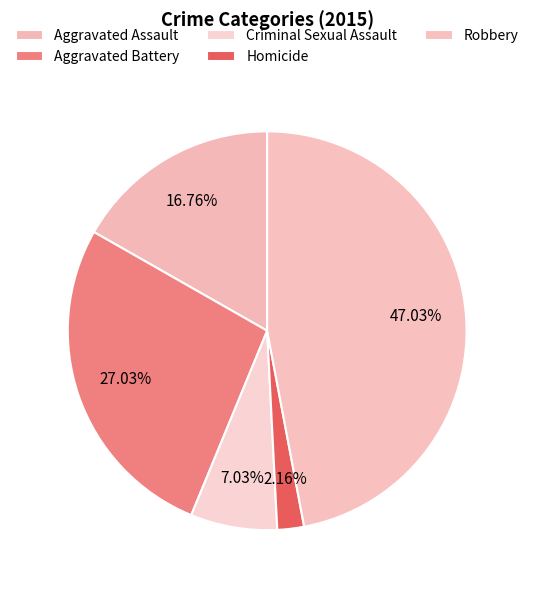

To the nearest percent, what is the difference between the largest and smallest slice percentages?

45%